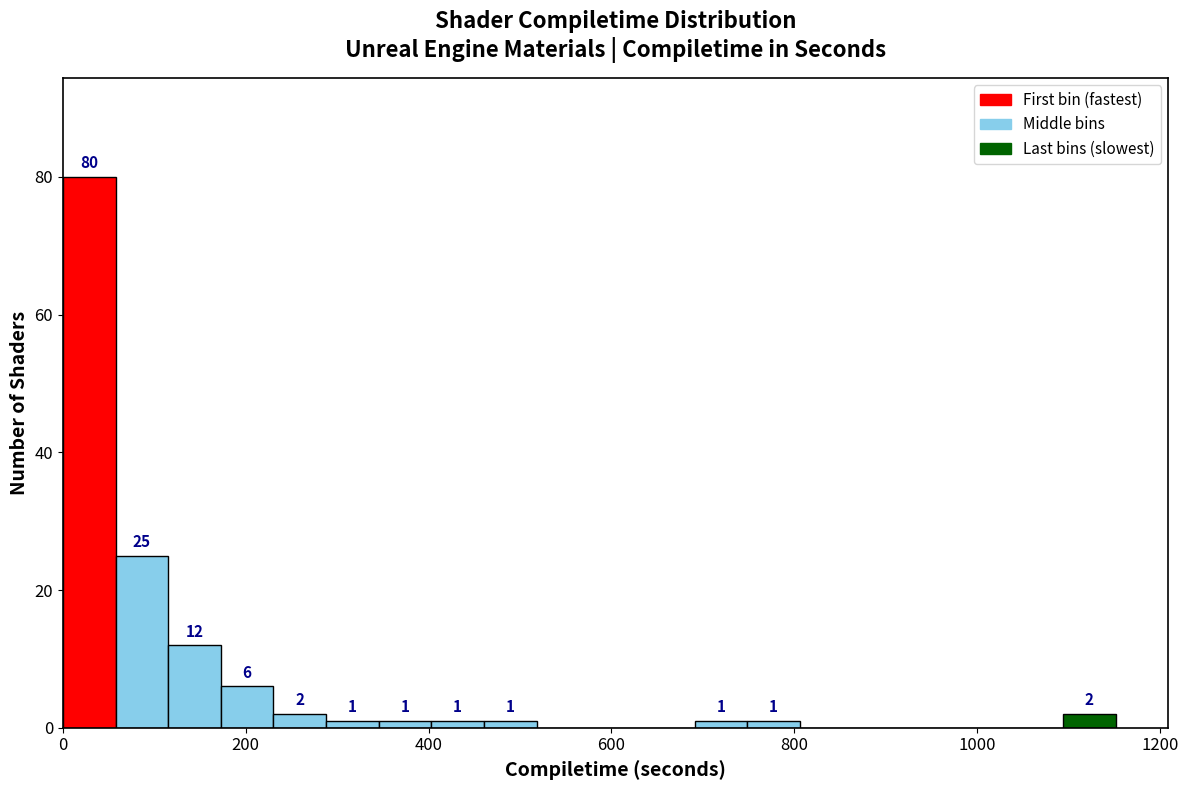

Around what value on the x-axis is the tallest bar? Give the approximate position of its centre, as read against the axis.

20